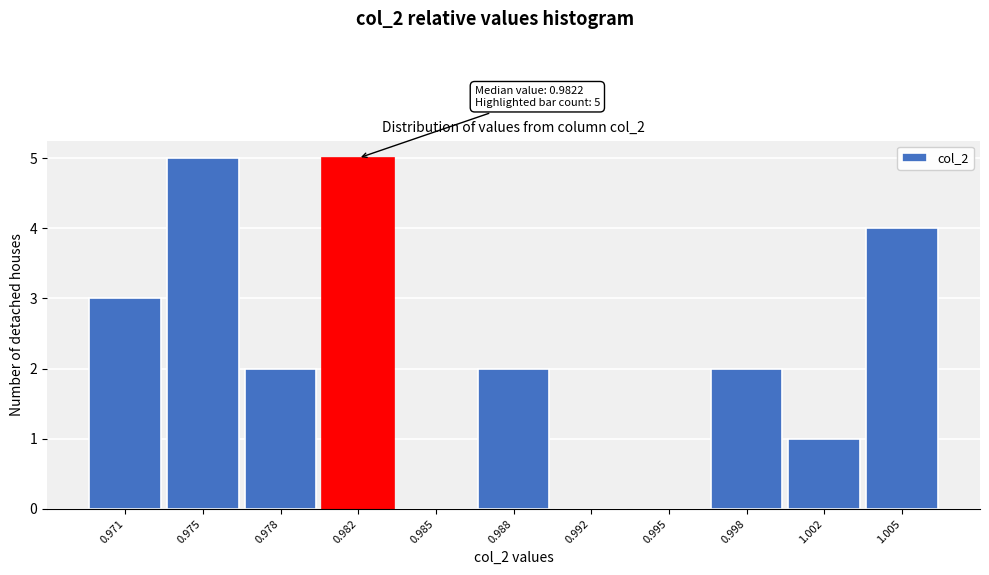

Reading left to right, what are all the values shown in this chart?

0.971=3	0.975=5	0.978=2	0.982=5	0.985=0	0.988=2	0.992=0	0.995=0	0.998=2	1.002=1	1.005=4